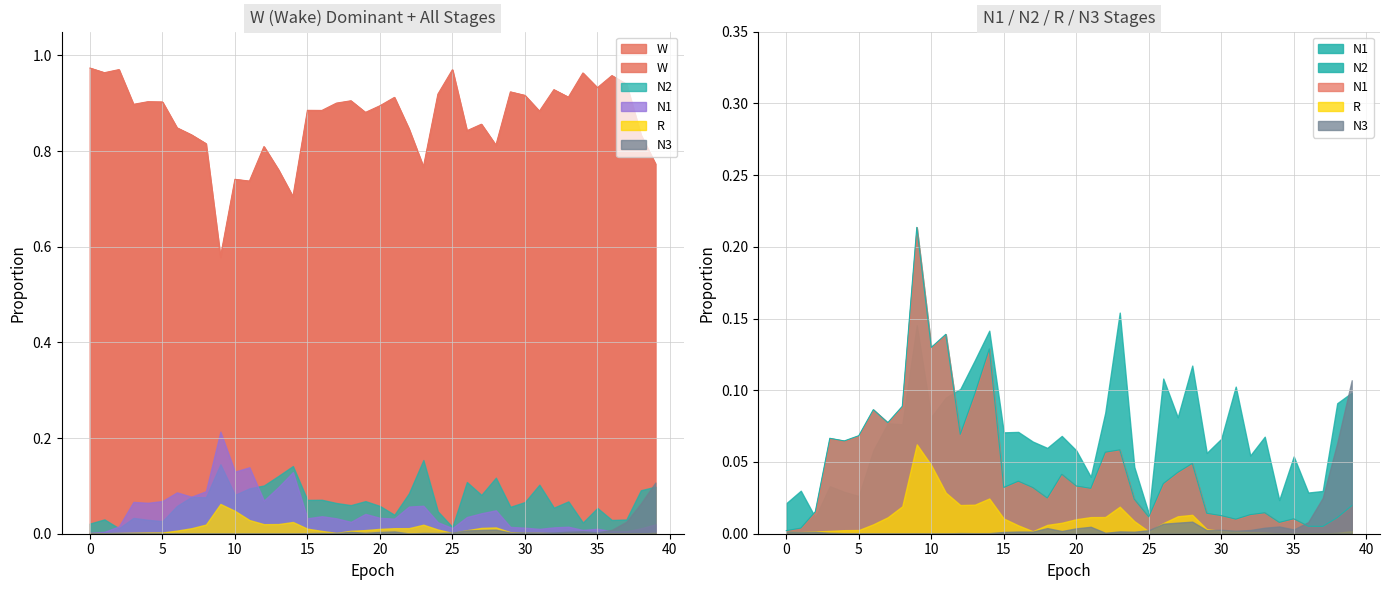

True or false: N3 has a value of 0.0 at 26.

True